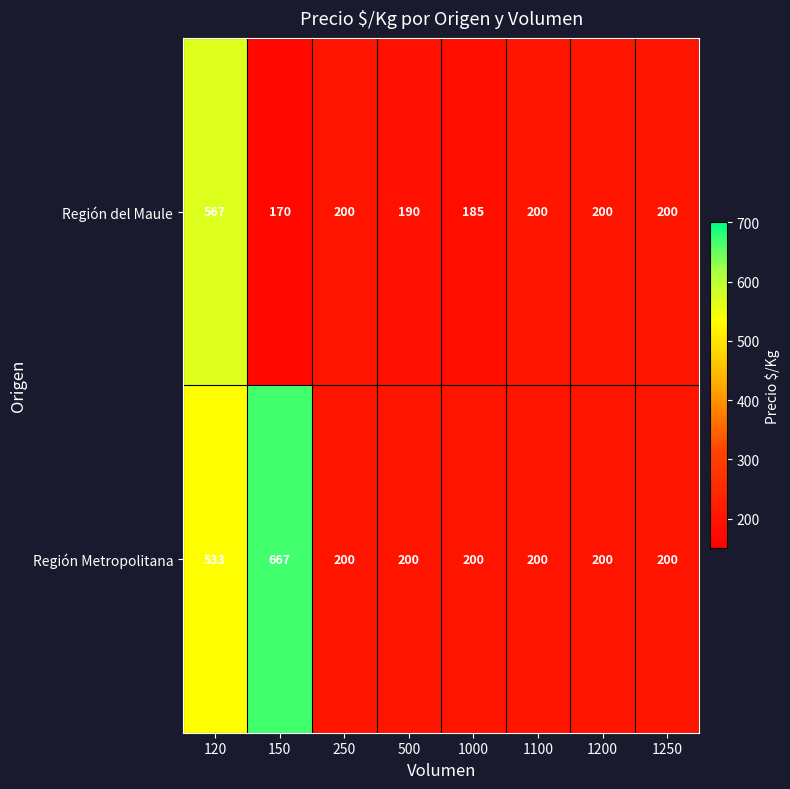

What is the total value across all series at 120?

1100